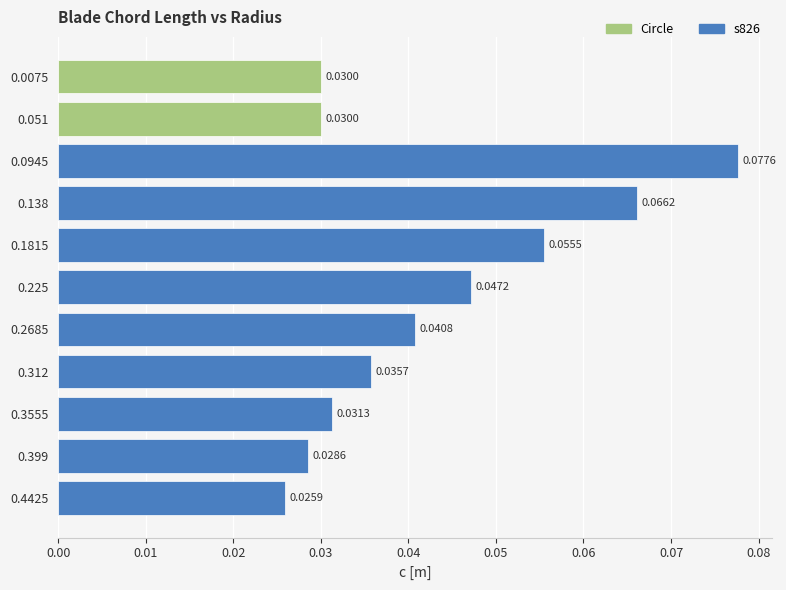

Reading left to right, list all the values displayed in this chart.

0.0	0.0	0.1	0.1	0.1	0.0	0.0	0.0	0.0	0.0	0.0